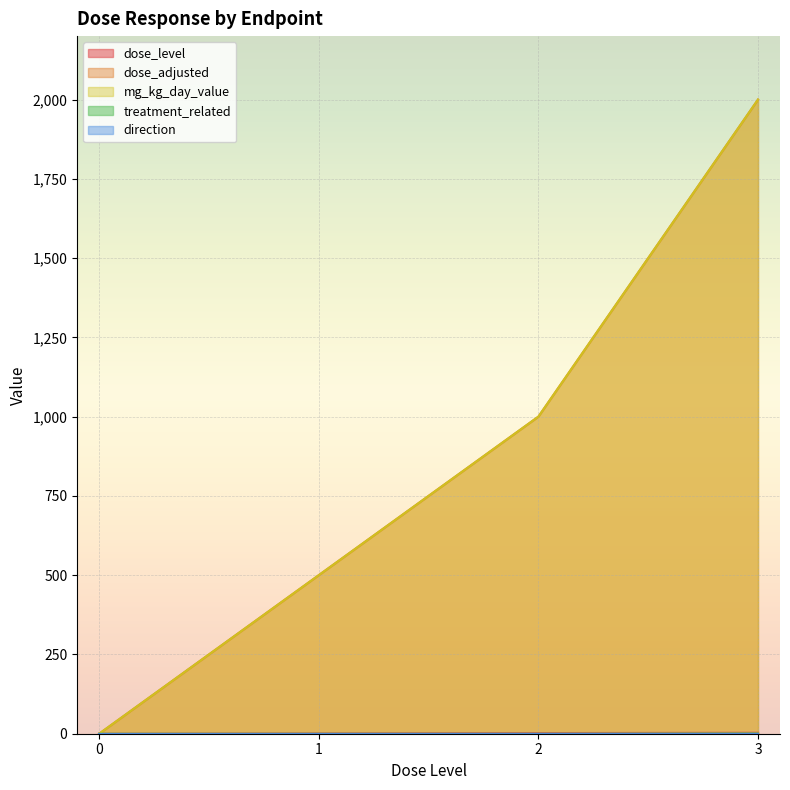

Where is dose_level nearest to the value 1?

1